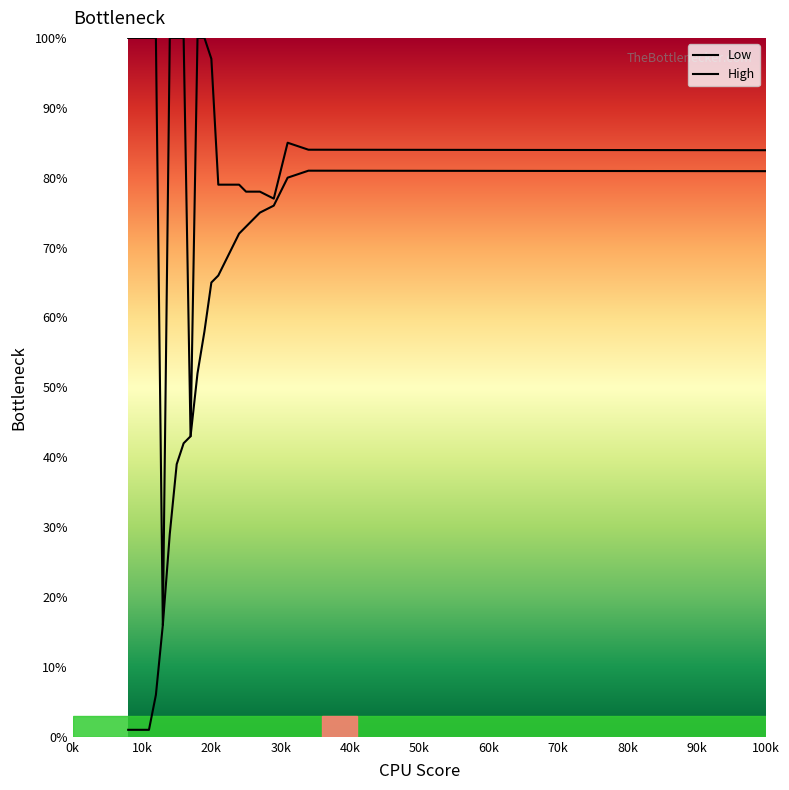

How many interior local peaks does the Low series have?

1